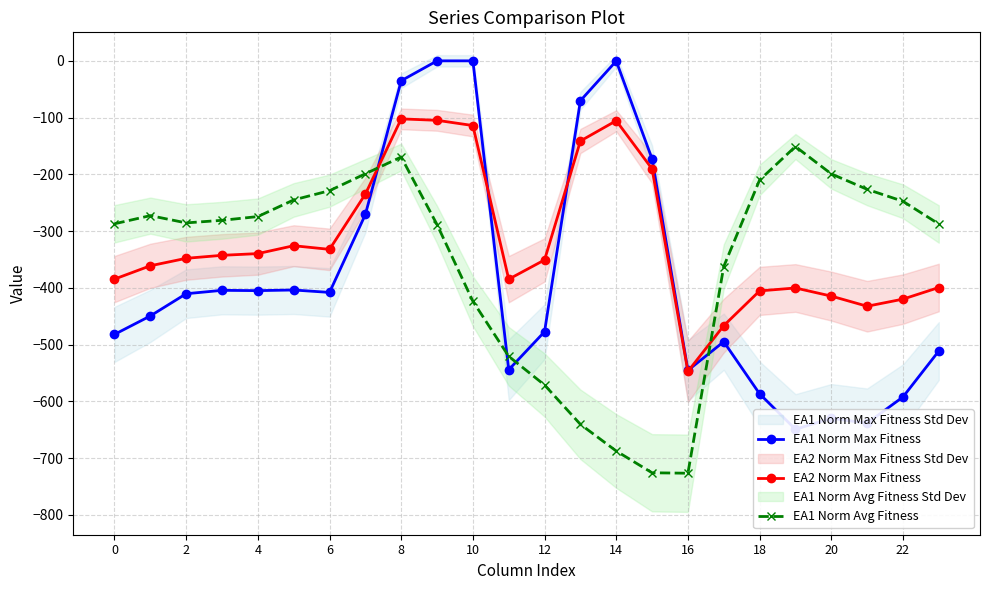

True or false: EA1 Norm Avg Fitness has more than 2 points higher than both neighbors.

True